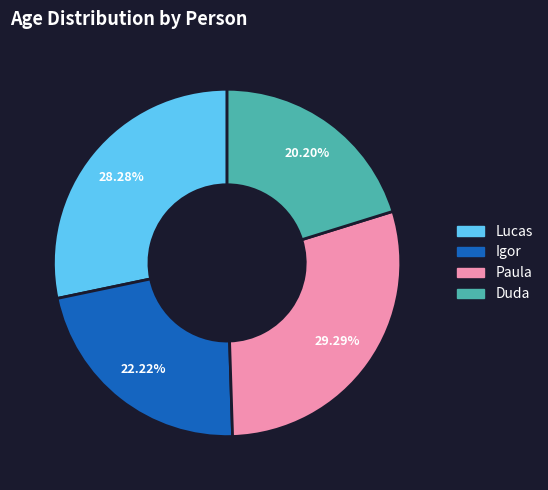

Does Lucas represent more than half of the total?

No